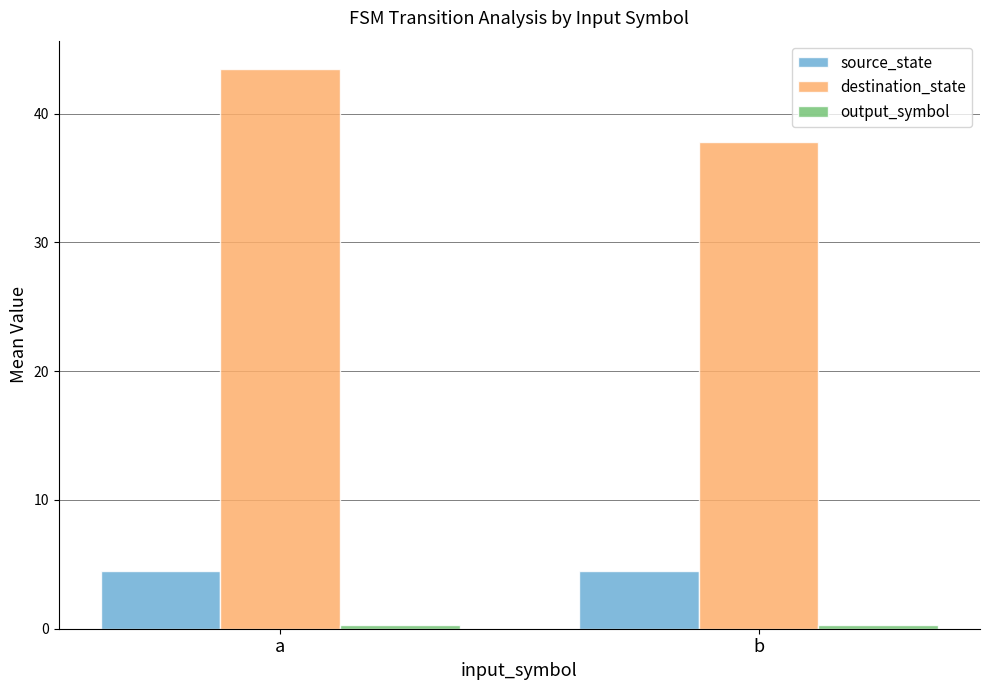

The source_state series shows 4.5 at a. True or false?

True